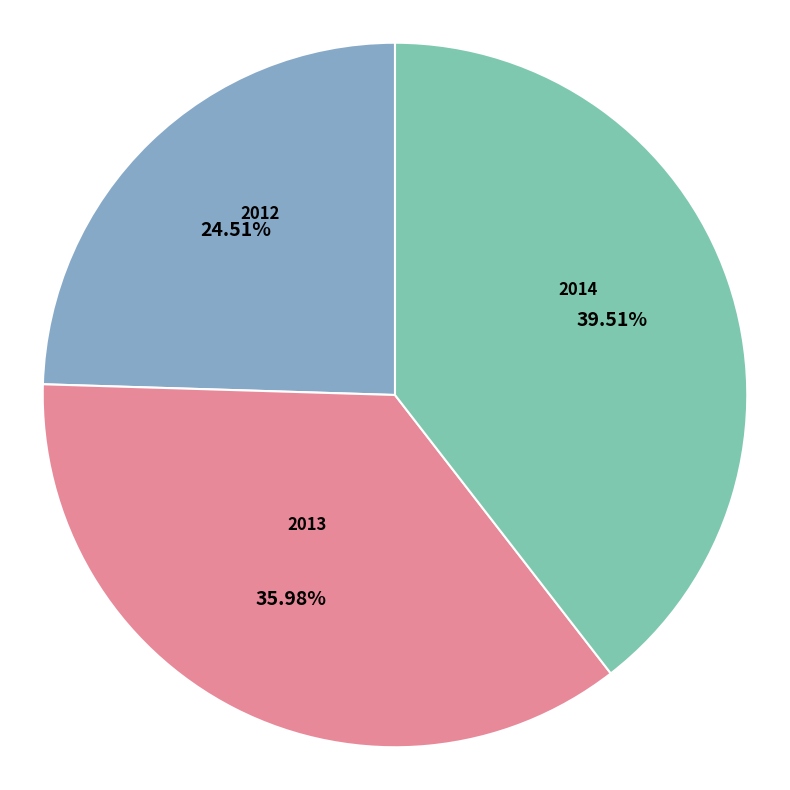

Is there a majority slice in this chart?

No